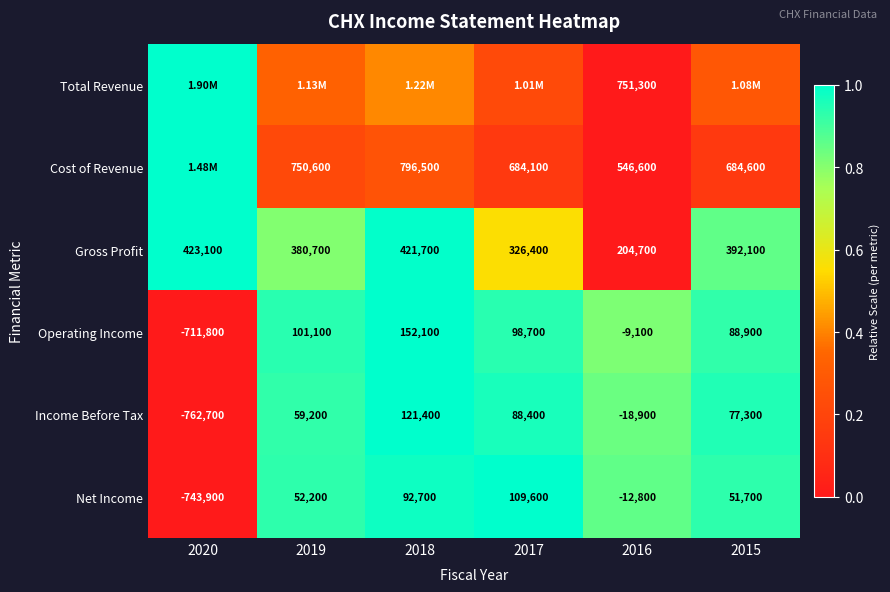

True or false: Cost of Revenue has a value of 0.1 at 2018.

False